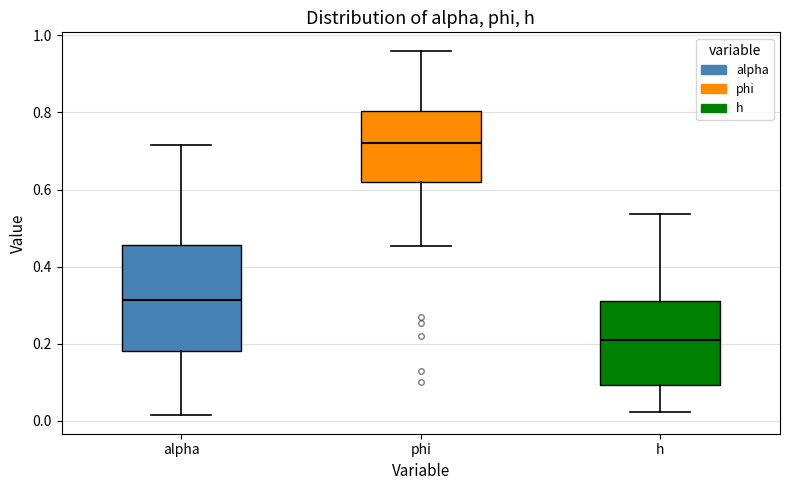

Which box is the tallest, from its lower edge to its upper edge?

alpha